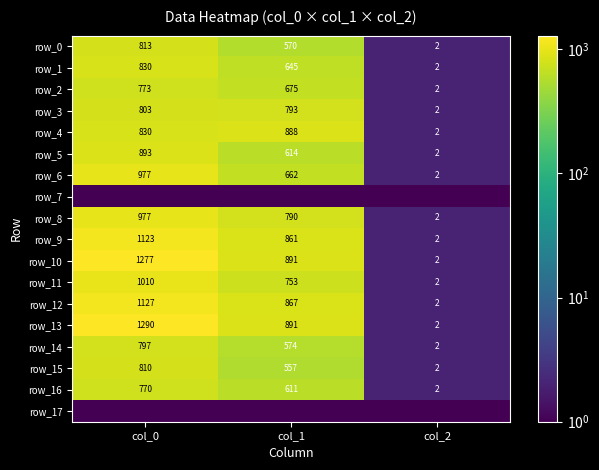

Reading left to right, extract all data points from this chart.

row_0: col_0=813.3	col_1=570.4	col_2=2.0
row_1: col_0=830.0	col_1=644.6	col_2=2.0
row_2: col_0=773.3	col_1=675.0	col_2=2.0
row_3: col_0=803.3	col_1=793.1	col_2=2.0
row_4: col_0=830.0	col_1=887.6	col_2=2.0
row_5: col_0=893.3	col_1=614.2	col_2=2.0
row_6: col_0=976.7	col_1=661.5	col_2=2.0
row_7: col_0=0.1	col_1=0.1	col_2=0.1
row_8: col_0=976.7	col_1=789.8	col_2=2.0
row_9: col_0=1123.3	col_1=860.6	col_2=2.0
row_10: col_0=1276.7	col_1=891.0	col_2=2.0
row_11: col_0=1010.0	col_1=752.6	col_2=2.0
row_12: col_0=1126.7	col_1=867.4	col_2=2.0
row_13: col_0=1290.0	col_1=891.0	col_2=2.0
row_14: col_0=796.7	col_1=573.8	col_2=2.0
row_15: col_0=810.0	col_1=556.9	col_2=2.0
row_16: col_0=770.0	col_1=610.9	col_2=2.0
row_17: col_0=0.1	col_1=0.1	col_2=0.1